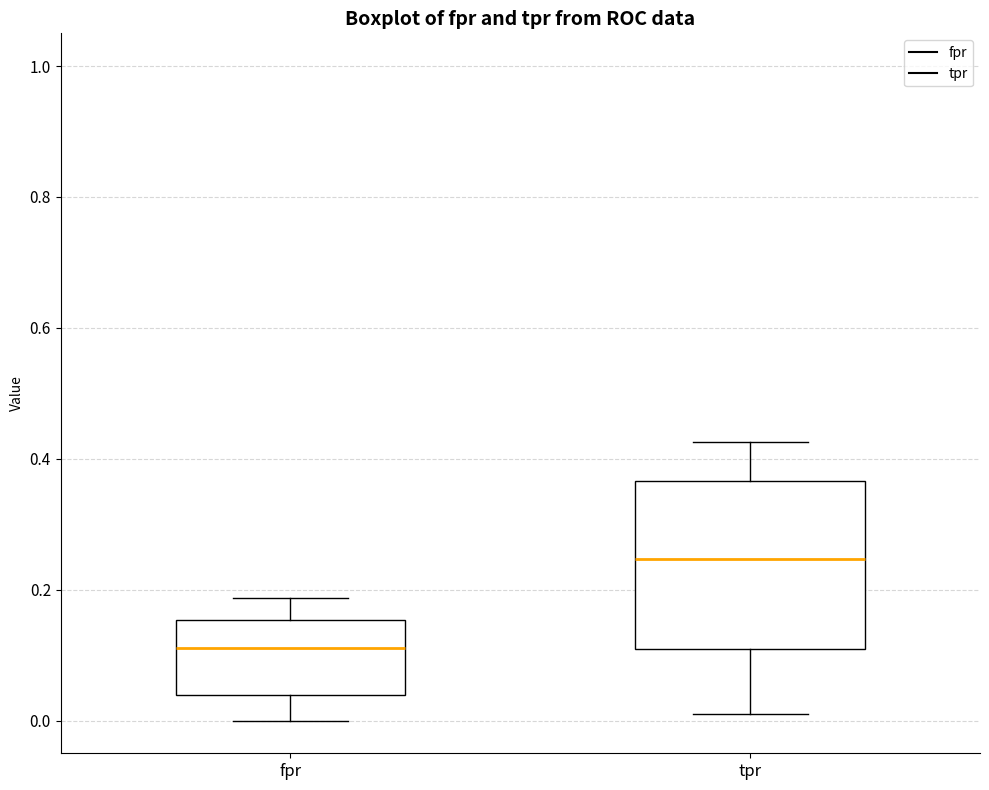

Reading left to right, read every box against the y-axis: the position of its median line, the range the box covers, and the ends of its whiskers. The values are not printed on the chart, so give them approximately, as read against the axis.

fpr: median 0.12, box 0.04 to 0.16, whiskers 0.00 to 0.18
tpr: median 0.24, box 0.10 to 0.36, whiskers 0.00 to 0.42